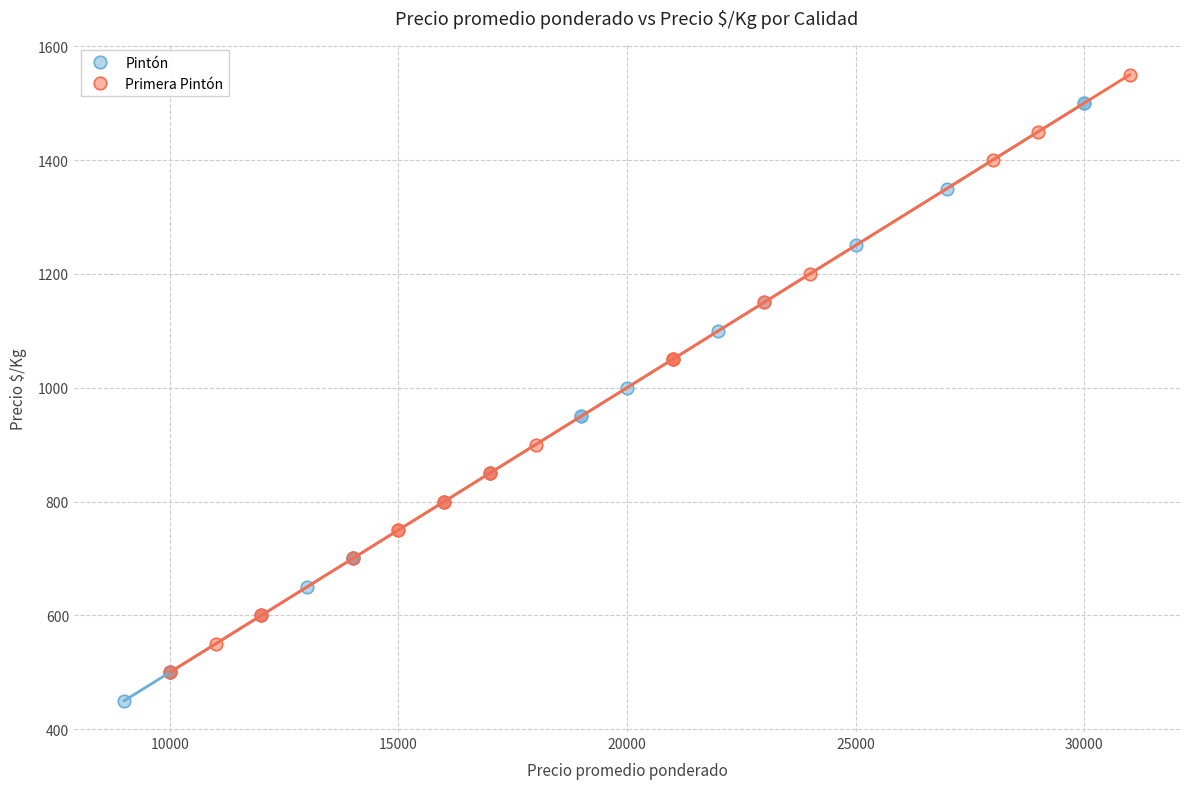

Which series contains the lowest Y value?

Pintón